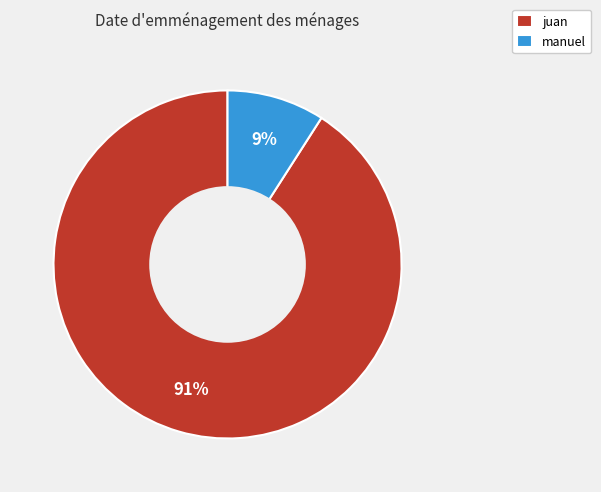

True or false: juan accounts for 83% of the total.

False